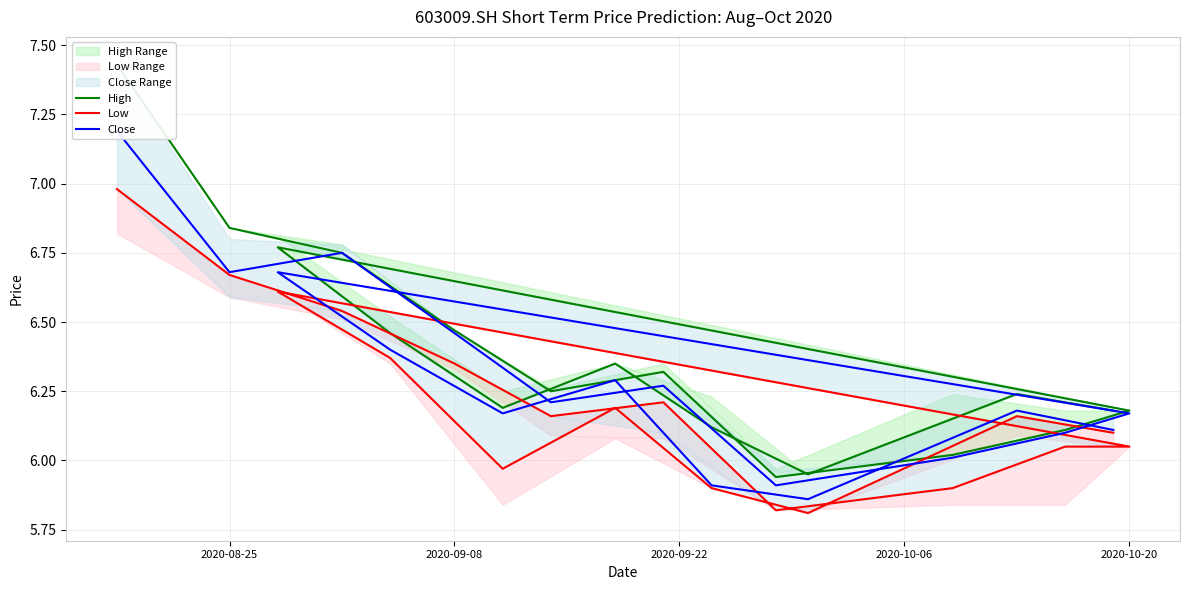

What is the average value of the Close series?

6.3